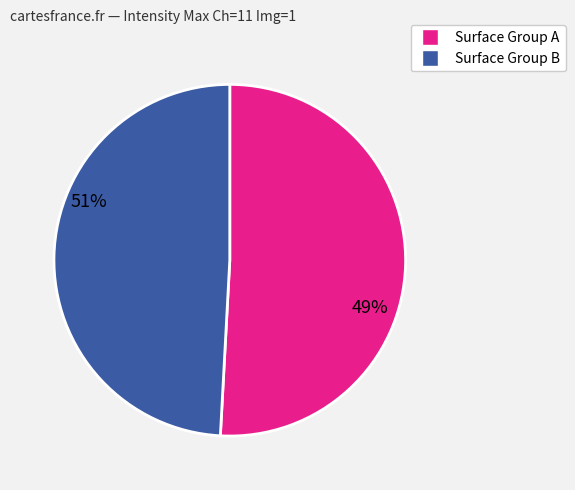

Does any single category account for the majority?

Yes